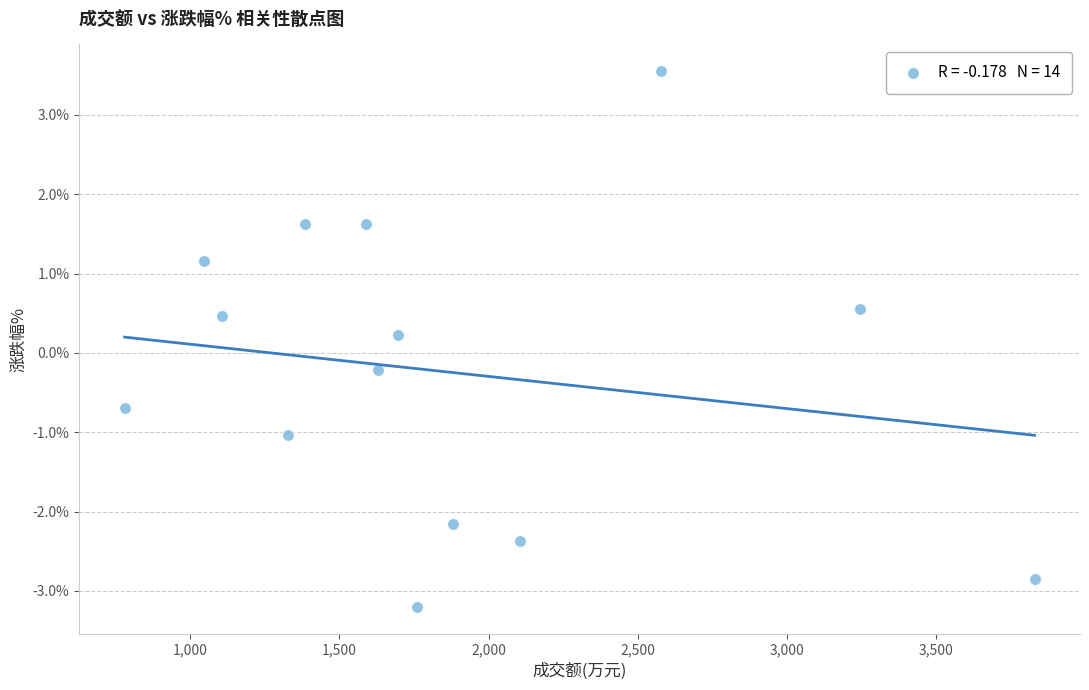

What is the range of X values (max minus min)?

3048.0